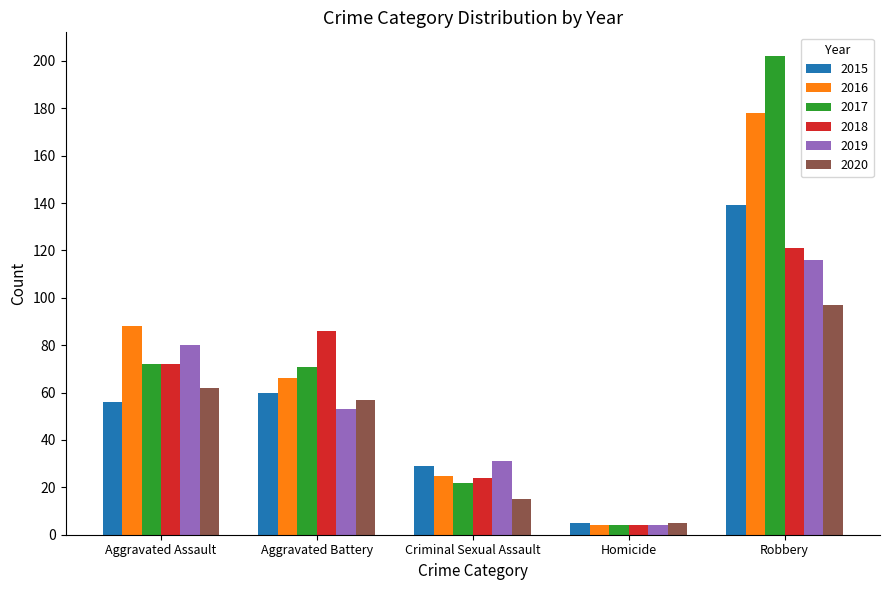

How many bars are there in each group?

6